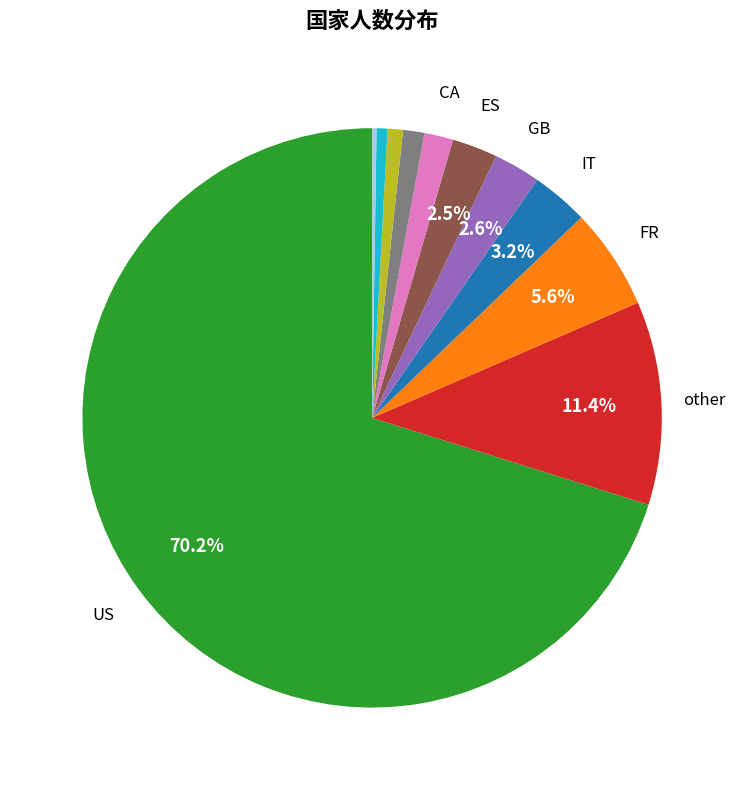

Does any single category account for the majority?

Yes